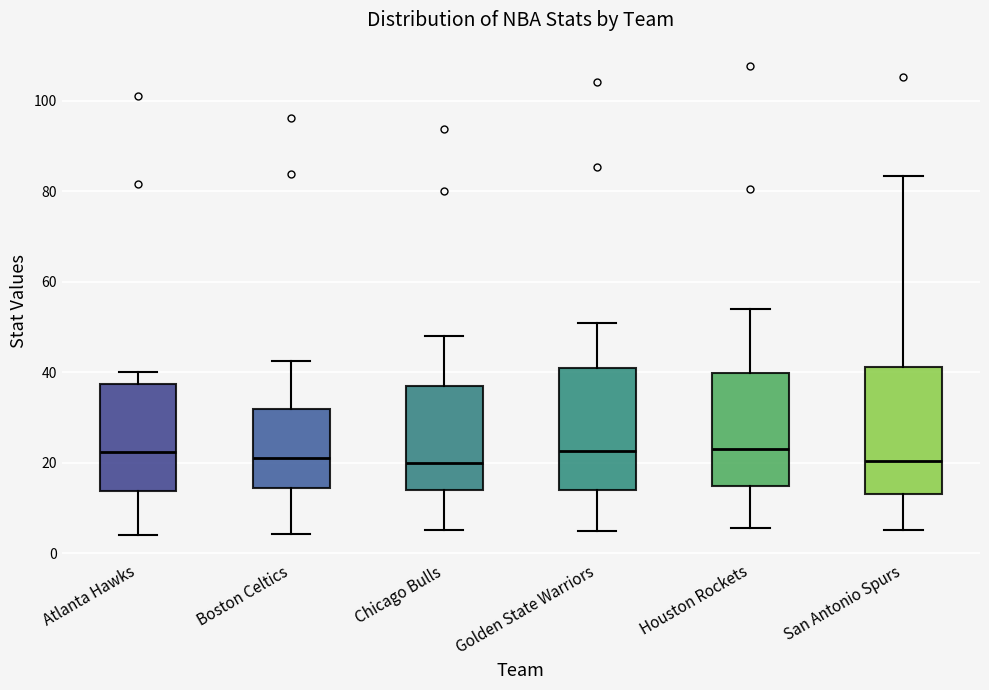

Reading left to right, transcribe this box plot: for each box, give where its median line is, the range the box spans, and where its two whiskers end, as read against the y-axis. The values are not printed on the chart, so give them approximately, as read against the axis.

Atlanta Hawks: median 22, box 14 to 38, whiskers 4 to 40
Boston Celtics: median 22, box 14 to 32, whiskers 4 to 42
Chicago Bulls: median 20, box 14 to 38, whiskers 6 to 48
Golden State Warriors: median 22, box 14 to 40, whiskers 6 to 52
Houston Rockets: median 24, box 14 to 40, whiskers 6 to 54
San Antonio Spurs: median 20, box 14 to 42, whiskers 6 to 84